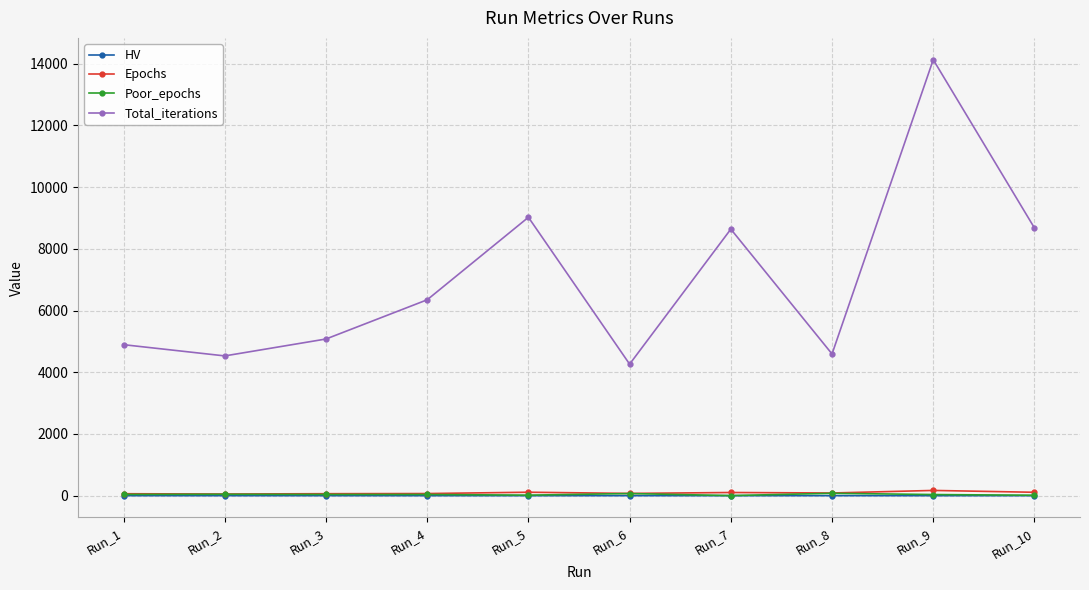

True or false: Total_iterations and Poor_epochs cross at least once.

False